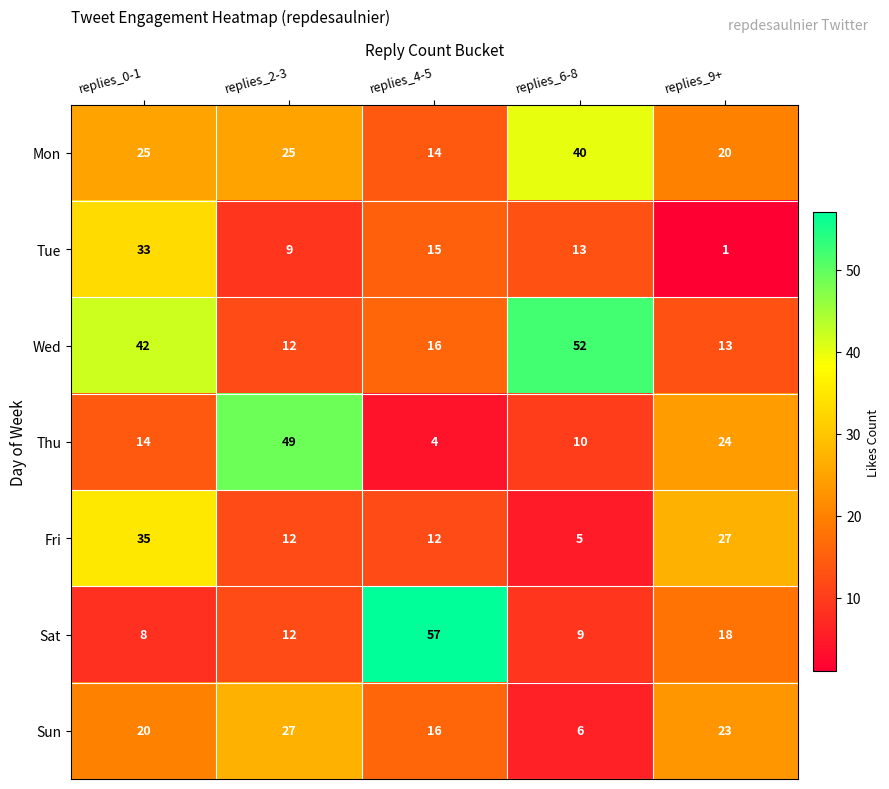

What is the sum of all Wed values?

135